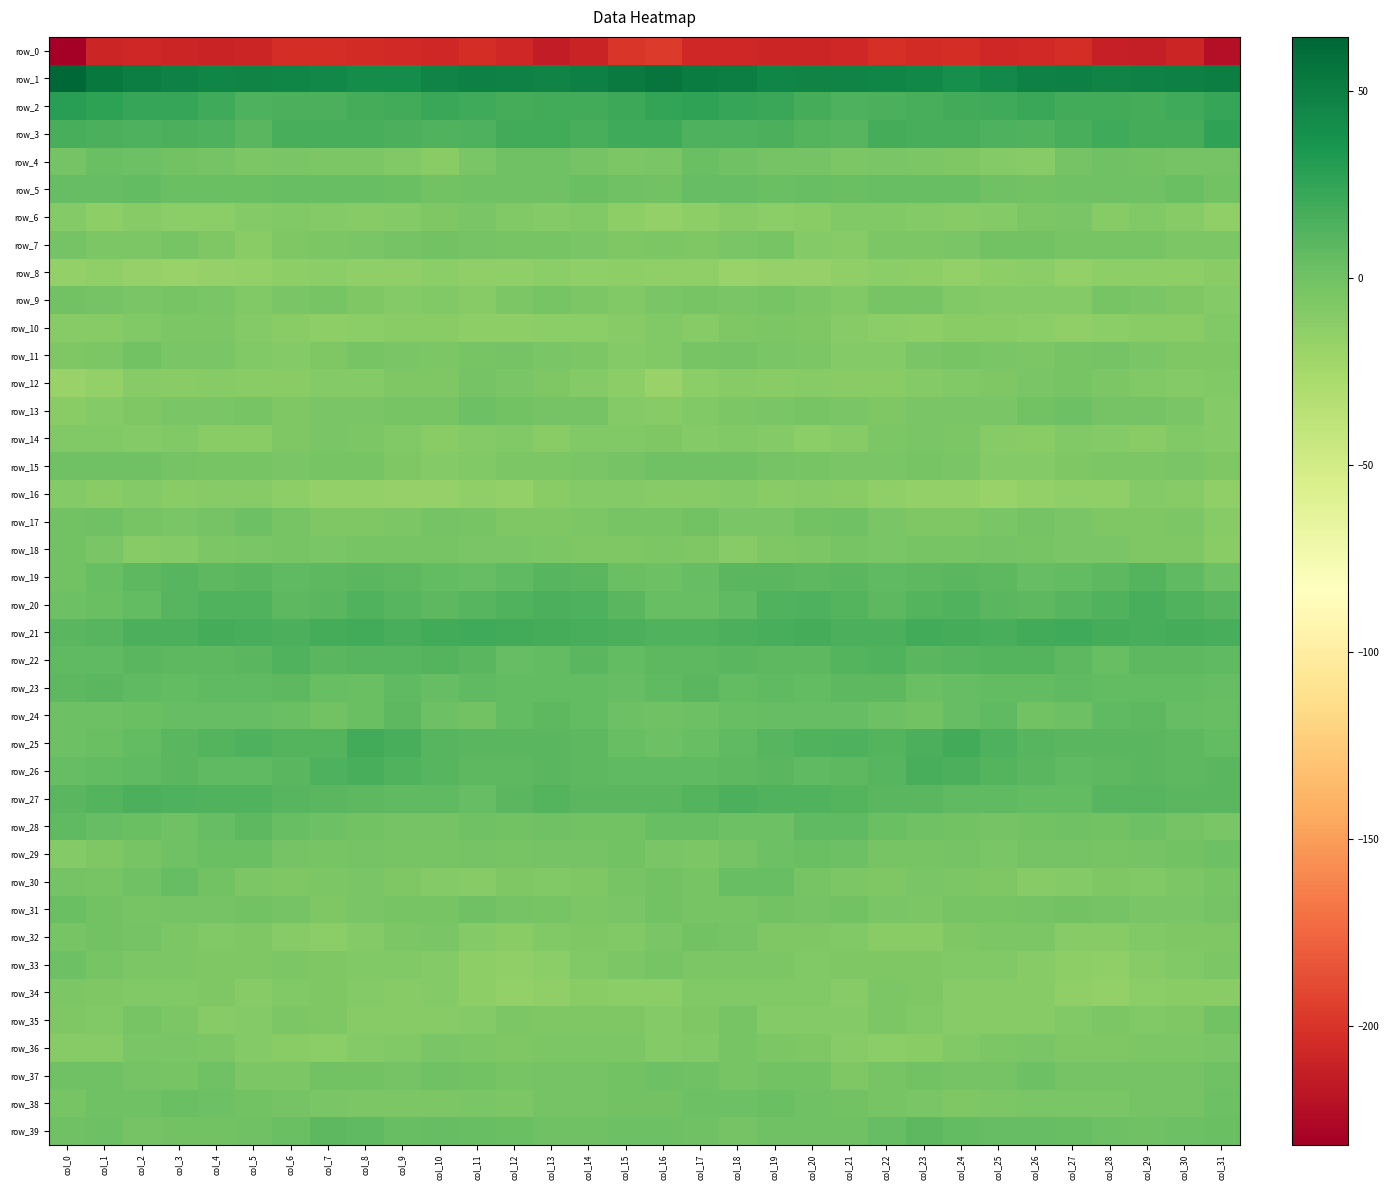

Reading left to right, extract all data points from this chart.

row_0: -231.7	-207.6	-206.4	-207.8	-208.6	-207.8	-203.2	-203.4	-204.1	-205.2	-207.2	-203.4	-206.9	-213.9	-209.1	-199.3	-196.9	-206.5	-206.8	-208.5	-208.4	-206.4	-202.4	-204.2	-203.8	-206.5	-206.0	-203.1	-211.0	-212.5	-207.5	-222.1
row_1: 64.4	53.2	50.2	47.1	45.4	46.6	45.6	44.4	41.0	40.5	46.5	48.9	47.3	46.6	48.8	52.1	55.7	51.0	49.6	45.3	46.4	46.0	45.1	43.7	39.8	42.7	48.1	48.4	46.5	48.0	49.0	50.5
row_2: 28.9	26.8	23.3	23.1	20.0	14.2	15.2	15.5	17.8	18.4	21.8	19.8	17.5	18.2	18.4	20.6	25.1	25.2	23.1	22.4	17.7	13.7	15.1	16.6	18.1	19.6	22.0	18.2	18.2	17.9	19.7	22.9
row_3: 16.3	15.1	14.0	15.0	14.0	9.2	16.3	16.5	16.2	15.0	12.9	14.5	19.0	19.1	16.3	19.7	19.3	14.4	14.2	15.2	12.0	10.7	17.5	16.0	16.1	14.3	12.8	16.4	20.1	17.2	18.0	25.6
row_4: -2.7	2.3	1.6	-1.5	-1.8	-5.4	-4.6	-5.3	-5.7	-7.7	-11.2	-4.7	-0.4	0.5	-2.4	-5.7	-4.0	2.7	0.3	-1.9	-2.6	-5.8	-4.4	-5.4	-6.5	-9.2	-9.7	-2.3	0.5	-1.0	-2.2	-2.7
row_5: 4.7	4.4	5.5	3.1	2.7	3.0	3.1	4.1	3.2	2.6	-0.8	-0.2	0.2	-0.3	2.5	-0.2	-0.7	4.8	4.6	2.4	3.6	2.2	4.0	3.7	3.2	0.7	-0.7	0.3	-0.0	0.3	2.9	-0.7
row_6: -9.0	-13.8	-10.8	-12.2	-12.5	-8.8	-8.0	-8.8	-9.9	-9.3	-6.9	-4.4	-8.0	-9.4	-8.2	-13.7	-16.6	-13.6	-10.6	-13.0	-10.9	-8.5	-8.1	-9.1	-10.1	-8.8	-5.7	-4.8	-9.9	-8.2	-9.8	-15.1
row_7: -2.6	-5.3	-5.9	-2.8	-6.5	-10.9	-7.2	-5.6	-4.8	-1.8	-1.0	-2.3	-3.4	-2.8	-4.0	-6.4	-5.7	-6.3	-4.7	-3.0	-9.3	-9.9	-6.1	-5.2	-4.0	-0.9	-1.2	-3.3	-3.2	-2.9	-5.1	-5.5
row_8: -15.7	-14.9	-17.1	-18.2	-17.2	-16.4	-13.7	-13.0	-15.1	-14.8	-13.1	-14.9	-14.7	-12.8	-14.3	-14.1	-14.7	-15.1	-18.4	-17.3	-17.4	-15.3	-13.0	-13.6	-15.4	-13.9	-13.0	-15.9	-13.5	-13.4	-14.2	-11.8
row_9: -1.2	-1.7	-4.6	-3.6	-4.7	-7.6	-4.3	-2.8	-6.7	-9.4	-8.3	-10.1	-5.3	-3.7	-6.1	-8.2	-4.4	-2.9	-4.4	-3.7	-5.7	-7.5	-3.0	-3.8	-8.3	-8.9	-8.7	-9.2	-3.6	-4.9	-6.5	-8.8
row_10: -10.5	-10.6	-8.4	-6.0	-5.7	-9.1	-10.8	-13.7	-12.3	-11.2	-11.8	-14.1	-13.8	-12.0	-12.2	-10.1	-7.8	-9.9	-7.2	-5.5	-6.8	-9.9	-12.2	-13.6	-11.4	-11.6	-12.4	-14.6	-13.0	-11.9	-11.6	-7.6
row_11: -6.4	-5.3	-1.3	-4.1	-4.7	-8.3	-9.1	-6.3	-3.2	-3.9	-5.6	-3.5	-1.9	-4.3	-5.9	-9.0	-8.1	-2.9	-2.1	-4.4	-5.9	-9.0	-8.9	-4.3	-3.2	-4.9	-5.2	-2.8	-2.6	-4.7	-6.7	-6.9
row_12: -18.2	-15.5	-9.8	-11.4	-10.7	-11.3	-11.9	-9.4	-8.6	-6.4	-6.5	-2.5	-4.8	-6.6	-8.8	-13.1	-18.7	-12.8	-10.0	-11.7	-10.4	-11.8	-11.2	-9.2	-7.8	-6.7	-4.7	-2.7	-5.9	-7.5	-9.2	-8.2
row_13: -11.0	-8.9	-6.5	-4.4	-4.2	-2.7	-7.1	-4.8	-4.9	-3.6	-3.2	1.2	-0.9	-1.9	-2.6	-9.3	-10.2	-7.8	-5.7	-4.6	-3.1	-4.2	-6.8	-4.8	-4.4	-3.9	-1.3	1.3	-1.9	-1.7	-4.8	-9.3
row_14: -7.6	-8.3	-8.7	-7.7	-11.0	-11.7	-7.2	-4.5	-5.3	-8.0	-11.1	-8.7	-7.6	-11.6	-8.0	-7.6	-7.1	-8.5	-8.4	-8.6	-12.1	-10.0	-5.7	-4.6	-5.9	-9.7	-11.0	-7.4	-9.2	-10.9	-7.7	-9.6
row_15: 0.1	0.5	0.4	-1.9	-2.9	-3.6	-4.9	-3.2	-3.6	-7.2	-9.2	-7.4	-6.1	-5.4	-4.6	-2.1	0.0	0.5	-0.0	-2.7	-3.0	-4.3	-4.1	-3.1	-4.6	-8.5	-8.9	-6.9	-5.6	-5.1	-4.9	-6.9
row_16: -8.7	-11.0	-9.2	-10.9	-10.1	-10.6	-13.8	-16.5	-16.0	-17.3	-17.2	-15.2	-15.5	-11.2	-8.9	-9.3	-10.4	-10.8	-8.9	-11.2	-9.9	-11.7	-15.1	-16.5	-15.9	-17.8	-16.4	-14.9	-15.0	-9.2	-10.4	-15.3
row_17: -1.4	0.0	-2.9	-4.5	-1.8	1.1	-2.8	-6.9	-7.1	-5.6	-2.5	-3.1	-6.3	-7.3	-5.3	-3.8	-3.0	-0.6	-3.9	-3.9	-0.6	0.7	-5.0	-7.3	-6.8	-4.4	-1.8	-4.4	-7.2	-6.8	-5.2	-9.7
row_18: -1.5	-4.5	-9.7	-8.6	-5.8	-4.7	-3.7	-4.3	-3.0	-3.2	-3.0	-4.3	-4.6	-5.3	-7.1	-6.3	-5.1	-6.6	-10.1	-7.3	-5.5	-3.7	-4.5	-3.3	-3.7	-2.5	-3.6	-4.7	-4.3	-6.7	-7.0	-11.5
row_19: -1.4	3.1	8.3	10.2	8.6	9.1	7.6	8.3	9.7	8.7	6.1	5.2	6.9	10.5	9.3	3.0	1.3	5.1	9.6	9.7	8.5	9.0	7.2	8.8	9.6	8.2	5.1	5.6	8.0	11.2	7.1	1.0
row_20: 0.8	2.6	5.9	10.9	13.5	13.2	8.3	9.9	13.0	11.1	7.8	10.2	12.3	15.3	14.4	9.1	4.1	3.6	7.6	12.6	13.7	11.5	7.8	11.2	13.5	9.1	8.4	10.9	13.5	15.9	13.0	10.7
row_21: 9.8	10.8	14.7	15.6	17.6	16.3	14.6	17.7	19.1	16.5	18.4	19.5	18.2	17.2	16.8	15.4	12.5	12.4	15.2	16.7	17.3	15.6	15.1	19.2	18.0	16.7	19.0	19.3	18.1	16.5	17.0	16.7
row_22: 7.0	7.0	9.2	7.8	8.2	9.9	13.0	9.9	10.2	10.4	12.0	9.6	4.8	5.6	9.2	5.4	7.8	8.2	9.0	7.8	8.4	11.7	12.4	9.6	10.1	11.2	11.3	8.0	3.7	7.8	8.2	6.8
row_23: 8.4	9.3	7.4	6.4	6.9	6.8	8.6	3.9	2.9	6.7	5.3	6.7	6.5	6.3	6.5	4.4	6.7	9.3	6.5	6.9	6.2	7.9	7.8	2.4	4.6	6.4	5.5	6.7	6.5	6.4	6.3	5.1
row_24: 1.0	1.6	2.4	5.0	4.7	5.1	2.8	-0.7	2.2	8.2	1.6	-0.6	5.5	8.2	6.3	1.9	0.6	1.9	3.3	5.4	4.4	5.0	1.5	-0.6	5.0	7.2	-1.1	1.8	7.1	7.8	5.3	3.8
row_25: 1.4	2.5	6.0	9.8	12.0	13.7	12.2	12.2	18.3	16.8	11.0	9.2	9.8	9.2	8.8	4.0	1.4	3.5	7.3	10.9	12.7	13.9	11.2	14.7	18.6	14.5	10.1	9.4	9.5	9.3	8.0	6.2
row_26: 5.3	6.3	7.7	9.4	7.6	7.5	9.4	14.3	16.3	13.3	10.6	8.1	8.1	9.2	8.6	7.0	7.3	6.7	8.3	9.2	7.0	8.4	11.0	16.0	15.2	12.2	9.8	7.6	8.5	9.3	8.3	9.7
row_27: 9.6	11.2	14.8	14.3	12.7	12.7	10.6	9.0	8.3	7.1	6.6	5.2	9.9	11.5	9.2	10.0	9.7	12.2	15.4	13.1	12.8	12.1	9.6	9.3	7.3	7.5	5.6	6.5	11.0	11.0	9.5	9.2
row_28: 7.4	4.4	2.7	0.3	4.8	8.1	3.8	1.3	-0.8	-1.9	-1.7	0.2	-1.2	0.0	-0.9	-1.2	3.3	3.7	1.6	0.9	7.1	6.7	2.8	0.0	-1.1	-2.3	-0.5	-0.3	-1.5	0.9	-2.2	-4.3
row_29: -8.9	-6.9	-2.8	-0.2	2.4	2.1	-2.4	-3.1	-2.1	-3.4	-3.4	-2.0	-2.7	-2.5	-2.1	-1.4	-4.7	-5.4	-1.7	0.8	2.7	0.9	-3.3	-2.9	-2.1	-3.9	-2.6	-2.1	-3.1	-2.1	-1.3	1.3
row_30: -2.1	-3.7	0.7	4.7	-1.2	-5.4	-6.6	-5.4	-3.9	-6.5	-8.6	-10.2	-7.0	-7.4	-7.0	-3.8	-1.5	-3.1	3.2	3.3	-3.7	-5.4	-6.9	-4.0	-5.0	-6.6	-10.1	-8.9	-6.8	-7.8	-5.4	-2.9
row_31: 2.0	-1.5	-3.3	-1.7	-1.7	-1.4	-2.1	-6.3	-3.9	-3.7	-2.8	-0.4	-1.7	-3.2	-5.3	-4.1	-1.5	-2.8	-2.9	-1.3	-2.0	-0.8	-4.0	-5.7	-3.4	-3.7	-1.7	-0.6	-1.8	-4.3	-4.9	-2.2
row_32: -3.9	-1.5	-1.7	-5.2	-7.4	-7.0	-10.0	-12.1	-8.9	-5.5	-4.8	-8.6	-11.2	-8.1	-7.0	-7.5	-4.2	-1.3	-2.6	-6.5	-7.0	-7.9	-11.3	-11.1	-7.2	-5.3	-5.5	-10.3	-10.0	-7.3	-7.2	-6.3
row_33: 1.1	-3.3	-6.1	-5.1	-6.7	-7.2	-6.0	-7.0	-7.3	-7.8	-8.8	-13.3	-14.8	-12.8	-8.4	-5.9	-3.1	-5.7	-5.1	-5.8	-7.4	-6.2	-6.4	-6.8	-7.7	-7.8	-10.6	-13.9	-14.9	-10.7	-7.9	-5.9
row_34: -5.6	-7.3	-7.4	-8.3	-7.2	-10.1	-7.5	-6.3	-8.9	-10.6	-8.9	-13.6	-16.3	-14.4	-11.4	-13.0	-12.3	-7.6	-7.9	-8.0	-7.7	-10.2	-6.0	-7.0	-10.2	-10.0	-9.8	-15.3	-16.1	-12.7	-11.5	-11.0
row_35: -6.8	-7.9	-3.1	-6.0	-9.7	-8.9	-6.1	-6.8	-9.9	-10.7	-9.7	-9.2	-5.6	-7.2	-7.2	-7.2	-8.9	-6.3	-2.9	-8.5	-8.9	-8.6	-5.4	-8.2	-10.5	-10.3	-9.8	-7.6	-5.7	-7.7	-6.2	-1.4
row_36: -10.4	-10.5	-4.5	-4.4	-5.5	-8.6	-11.1	-12.0	-8.8	-7.6	-4.0	-5.6	-6.9	-5.4	-5.6	-6.0	-8.7	-8.4	-3.5	-5.0	-6.2	-9.7	-12.2	-10.9	-8.1	-6.1	-4.2	-6.5	-6.4	-5.3	-5.5	-4.2
row_37: 0.3	0.4	-2.5	-3.6	0.5	-6.0	-5.7	-0.9	-1.4	-2.7	0.6	-0.8	-2.8	-1.9	-2.3	-0.7	0.8	-0.1	-3.8	-1.5	-1.1	-7.2	-3.7	-0.8	-1.8	-1.6	1.0	-2.2	-2.5	-2.0	-1.8	0.1
row_38: -2.8	0.3	0.8	2.6	1.4	-1.1	-2.4	-4.0	-5.9	-6.0	-5.3	-4.1	-5.6	-2.7	-2.3	-0.5	-0.8	0.9	1.3	3.0	-0.1	-1.3	-3.4	-4.5	-6.3	-5.4	-4.7	-4.7	-5.0	-2.0	-1.8	1.5
row_39: 0.6	1.4	-2.5	-0.6	-0.6	-0.1	2.7	7.9	7.5	4.2	4.4	3.9	2.0	0.4	0.6	1.4	1.4	-0.2	-2.3	-0.1	-0.3	0.1	4.9	8.8	5.7	4.2	4.4	3.2	1.4	0.2	1.2	2.6